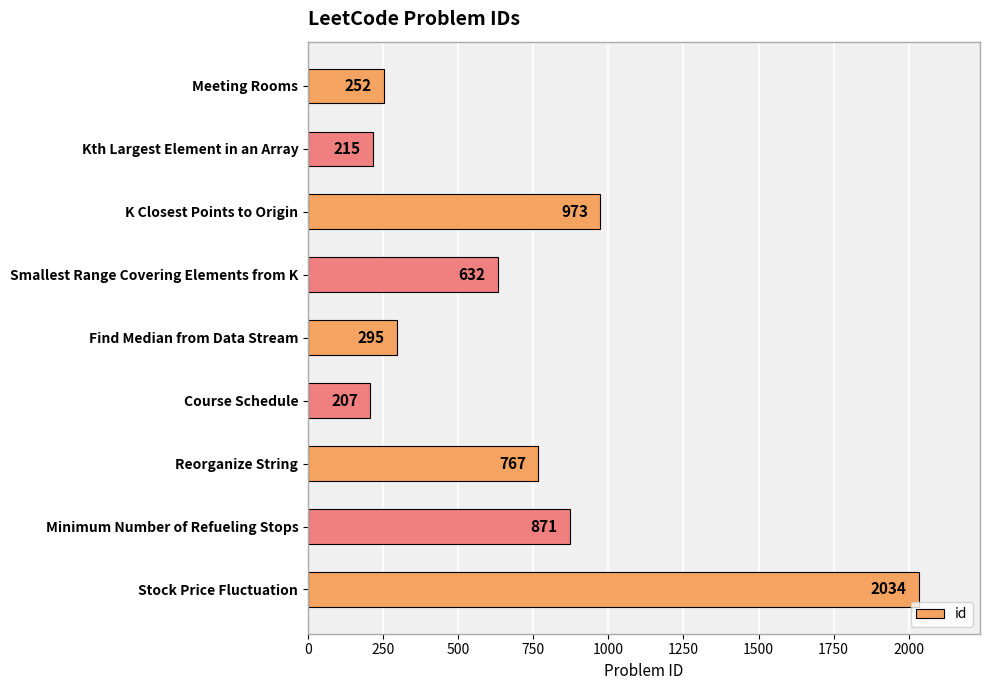

Reading bottom to top, extract all data points from this chart.

2034	871	767	207	295	632	973	215	252